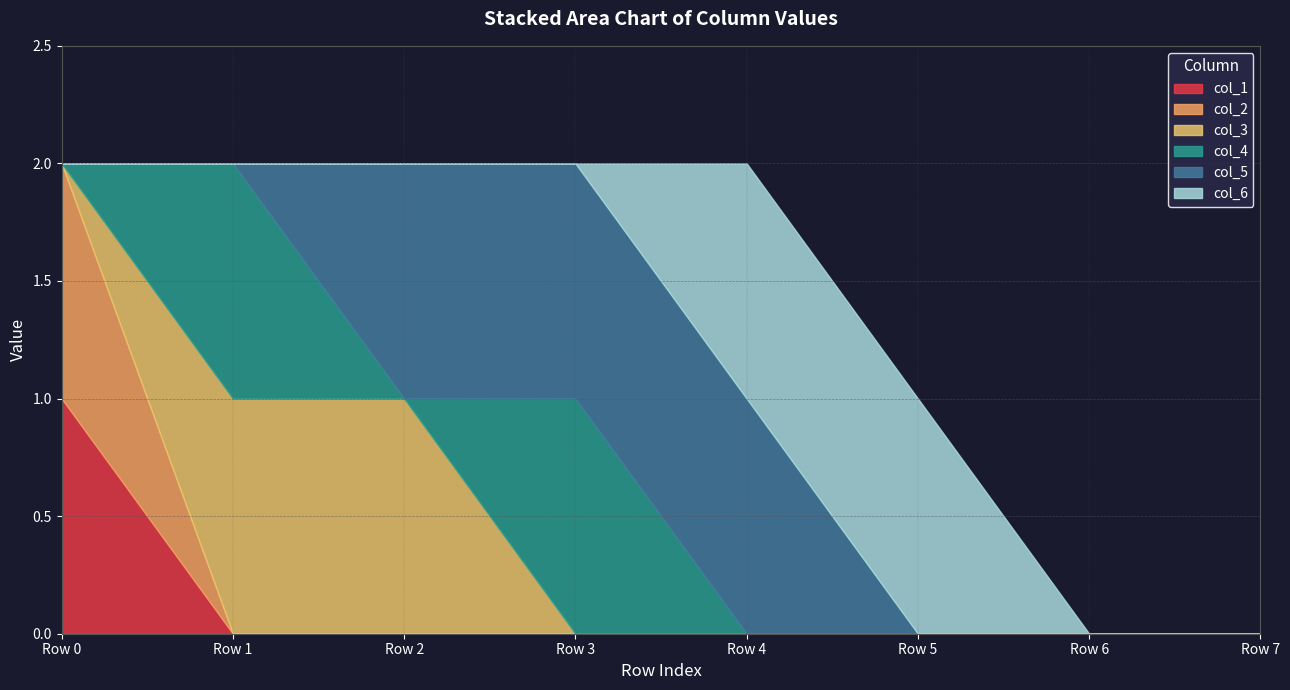

True or false: col_3 has more than 0 points higher than both neighbors.

False